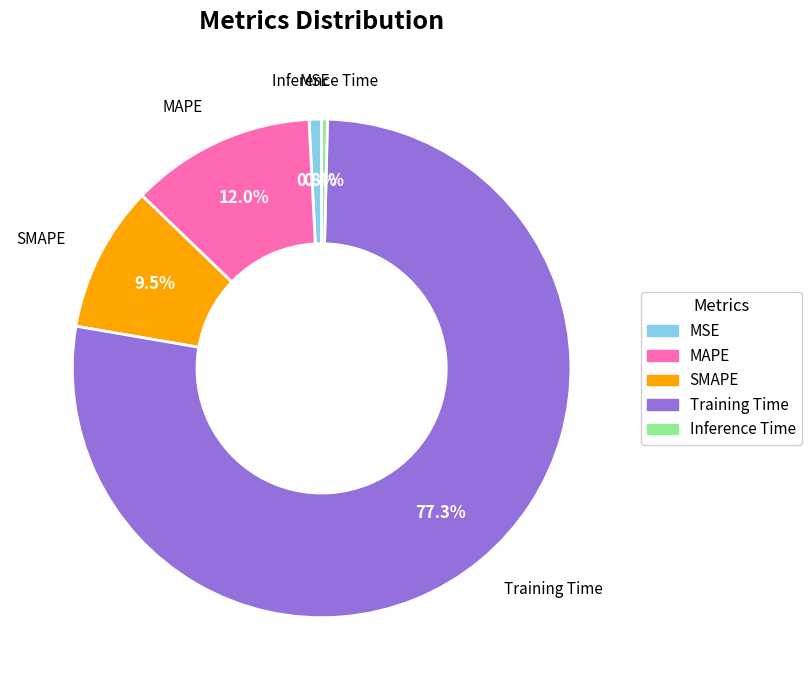

The Inference Time slice represents 7% of the pie. True or false?

False